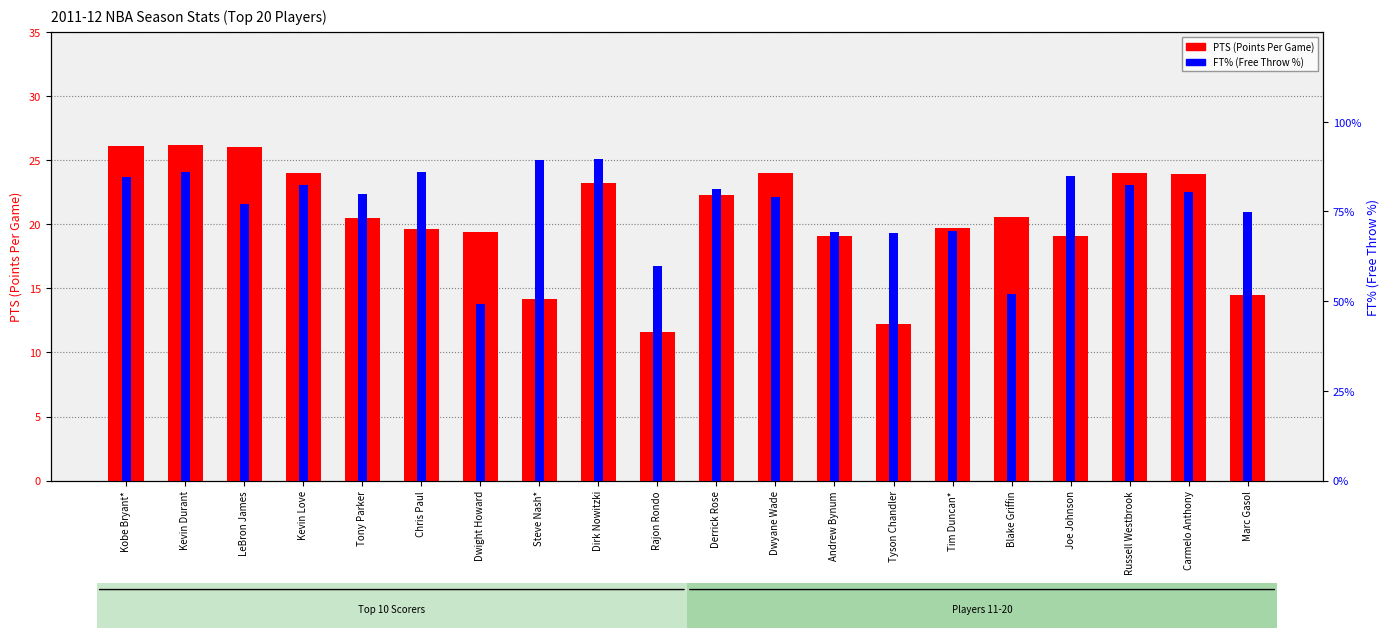

Between Tony Parker and Carmelo Anthony, which is larger?

Carmelo Anthony